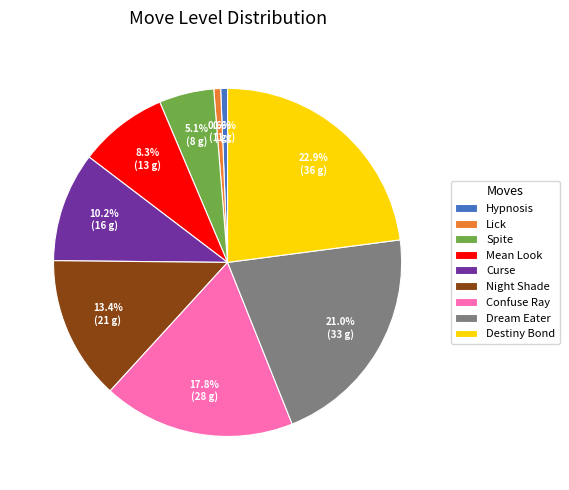

What is the ratio of the value at Dream Eater to the value at Confuse Ray?

1.2